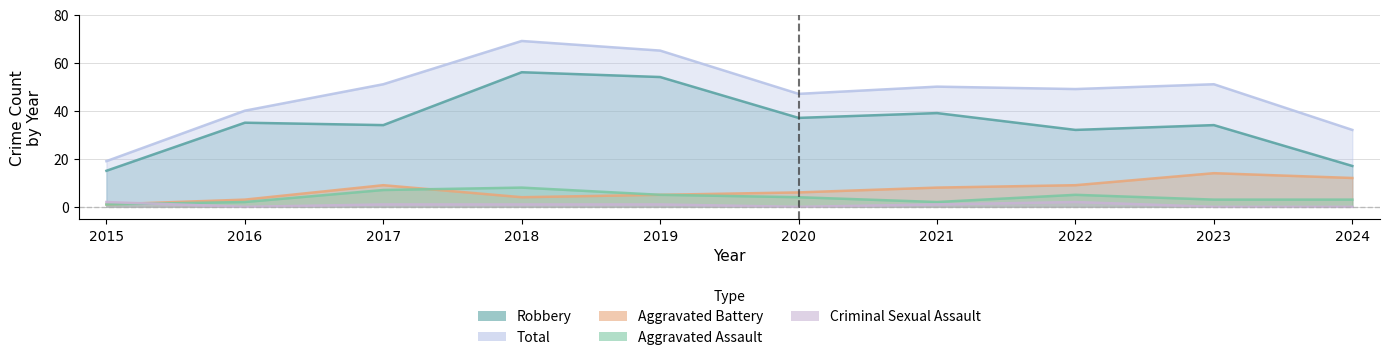

Reading left to right, transcribe all the data shown in this chart.

Robbery: 15	35	34	56	54	37	39	32	34	17
Total: 19	40	51	69	65	47	50	49	51	32
Aggravated Battery: 1	3	9	4	5	6	8	9	14	12
Aggravated Assault: 1	2	7	8	5	4	2	5	3	3
Criminal Sexual Assault: 2	0	1	1	1	0	1	2	0	0